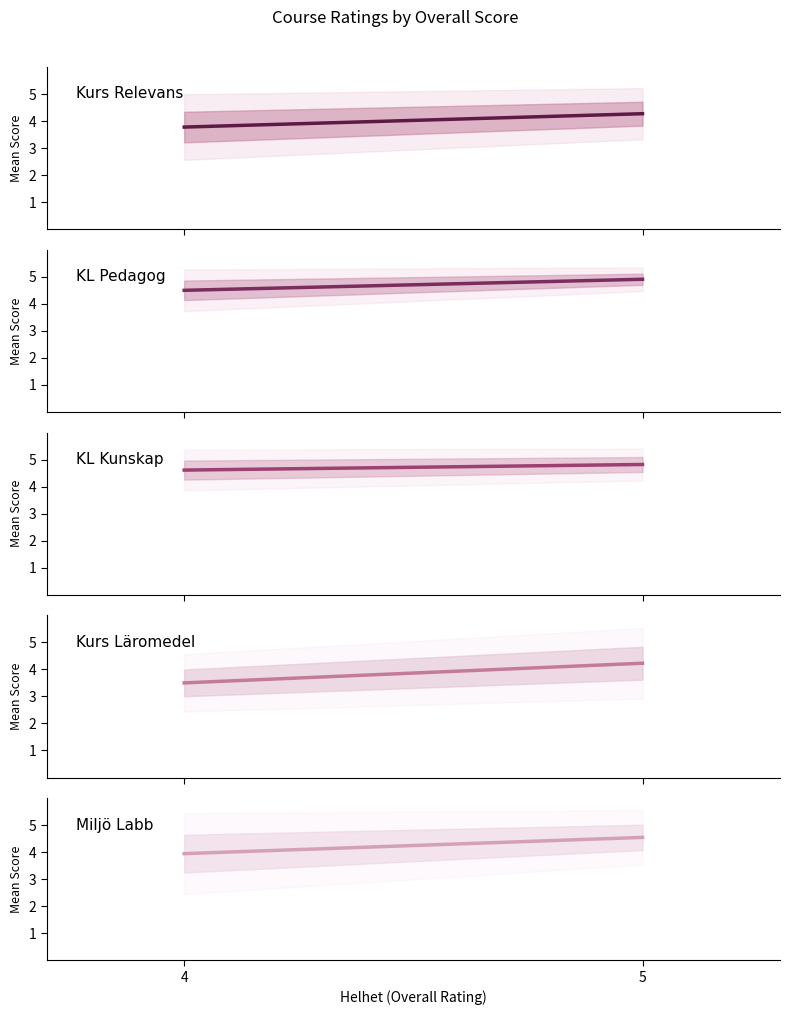

Which label corresponds to the largest value in the chart?

5